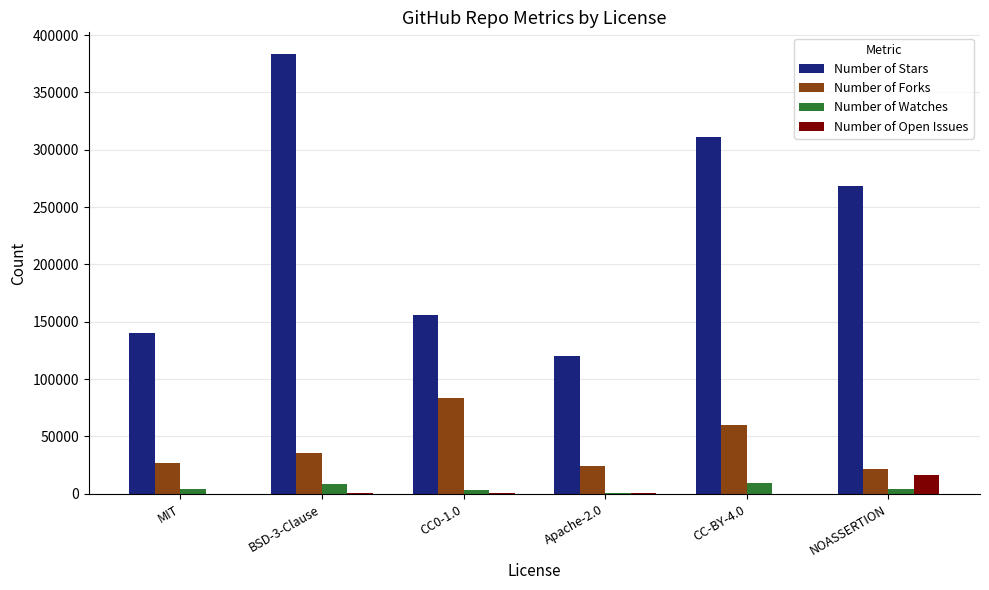

At which category is the sum across all series the highest?

BSD-3-Clause